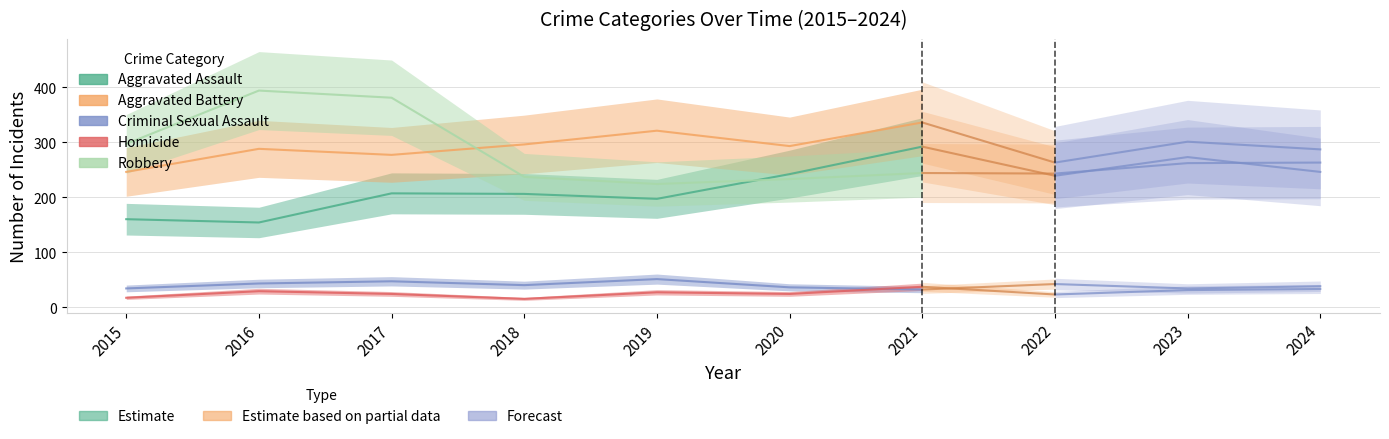

How many lines are shown in the chart?

5